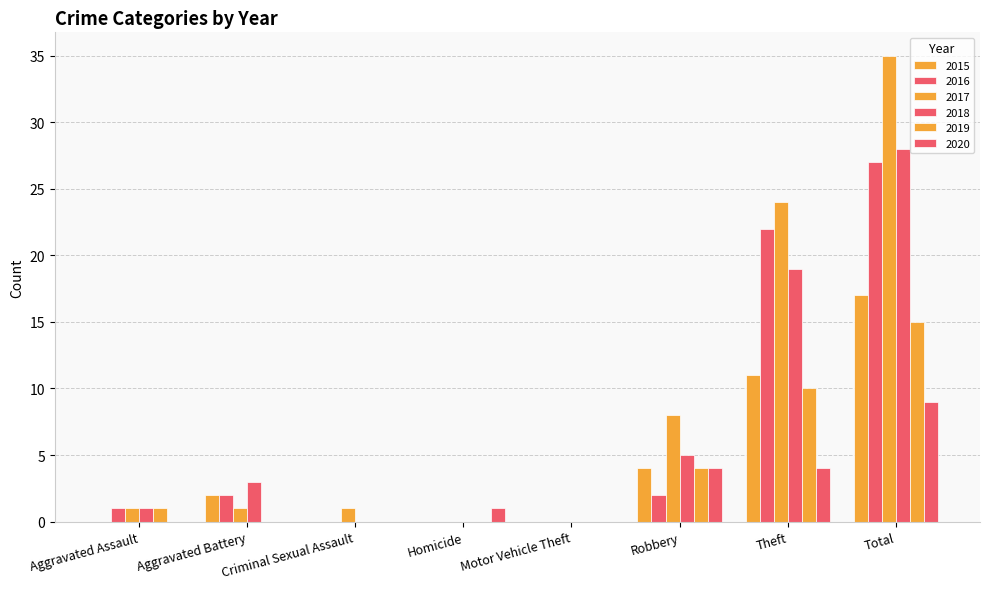

Reading left to right, what are all the values shown in this chart?

2015: 0	2	0	0	0	4	11	17
2016: 1	2	0	0	0	2	22	27
2017: 1	1	1	0	0	8	24	35
2018: 1	3	0	0	0	5	19	28
2019: 1	0	0	0	0	4	10	15
2020: 0	0	0	1	0	4	4	9